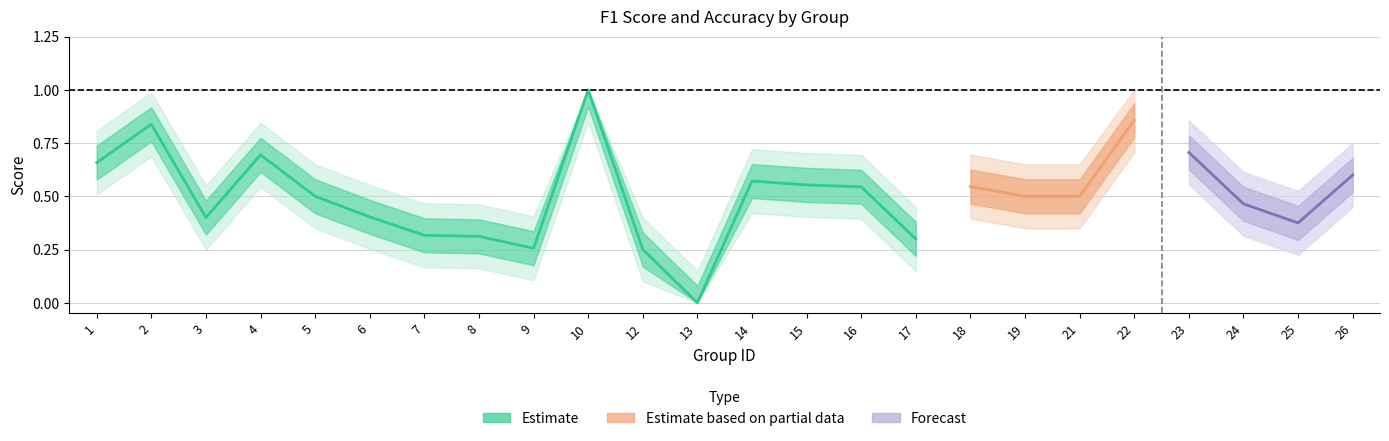

Count the accuracy values in the range 0 to 1.

24